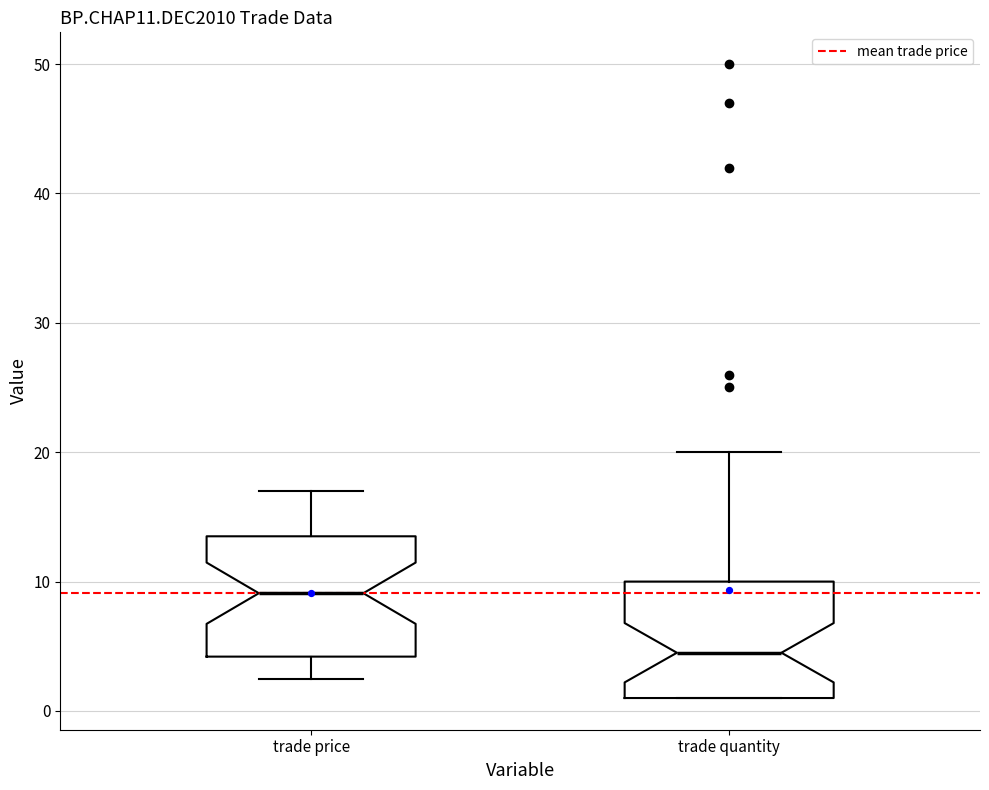

Where does the upper whisker of the box for trade quantity end on the y-axis? The values are not printed on the chart, so give them approximately, as read against the axis.

20